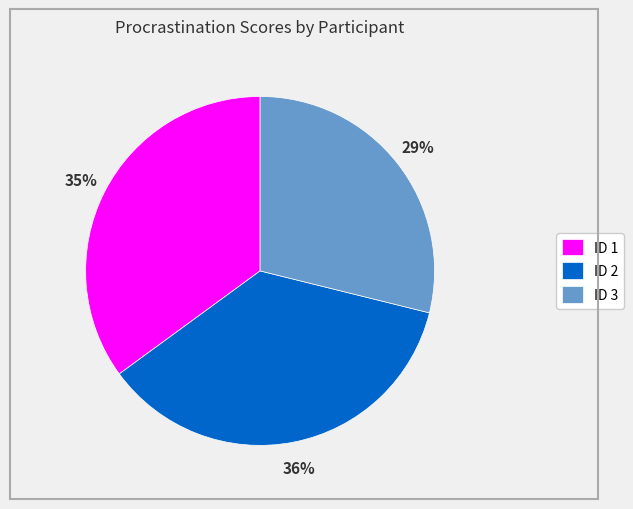

What percentage is the ID 1 slice, to the nearest percent?

35%